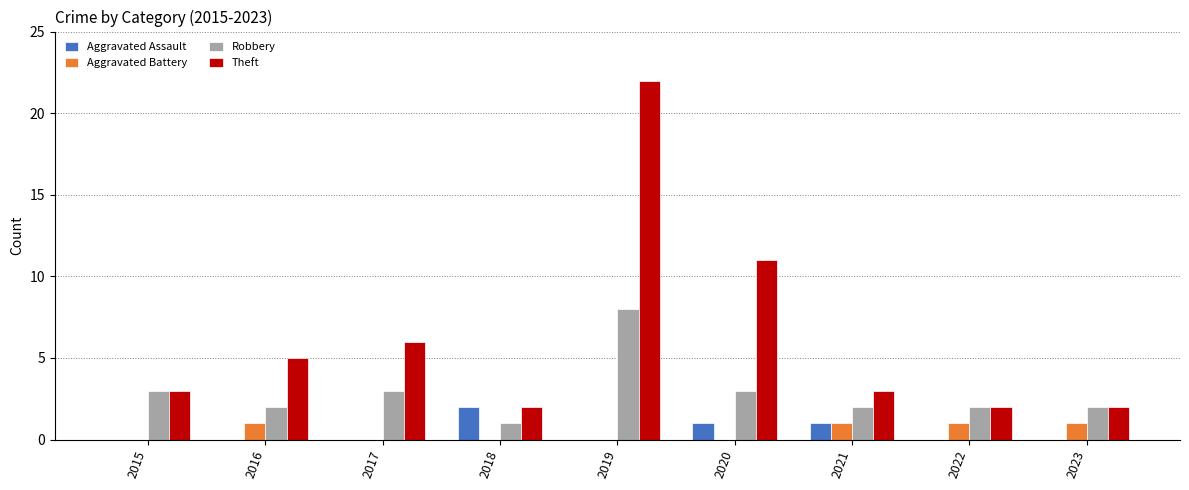

What is the difference between the Robbery values at 2019 and 2023?

6